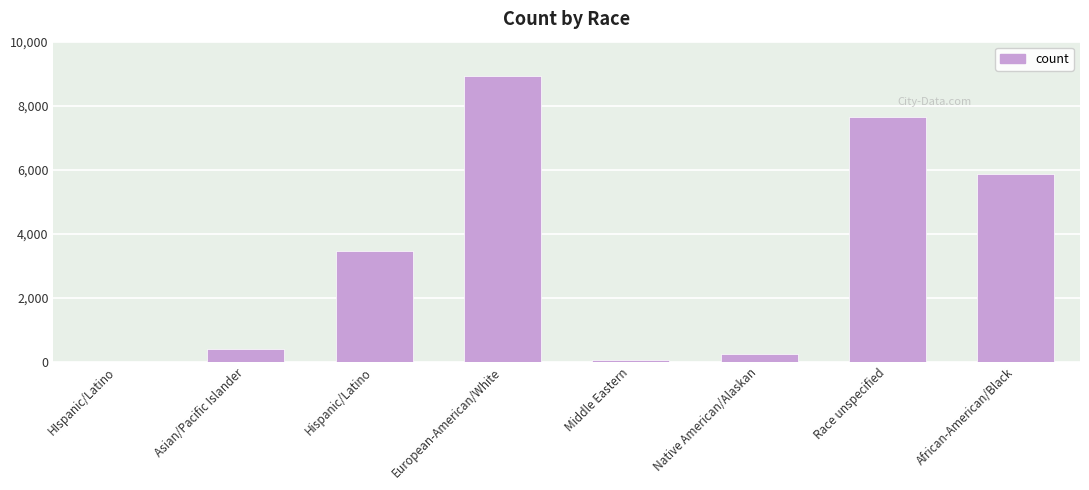

True or false: the data shows 8918 at European-American/White.

True